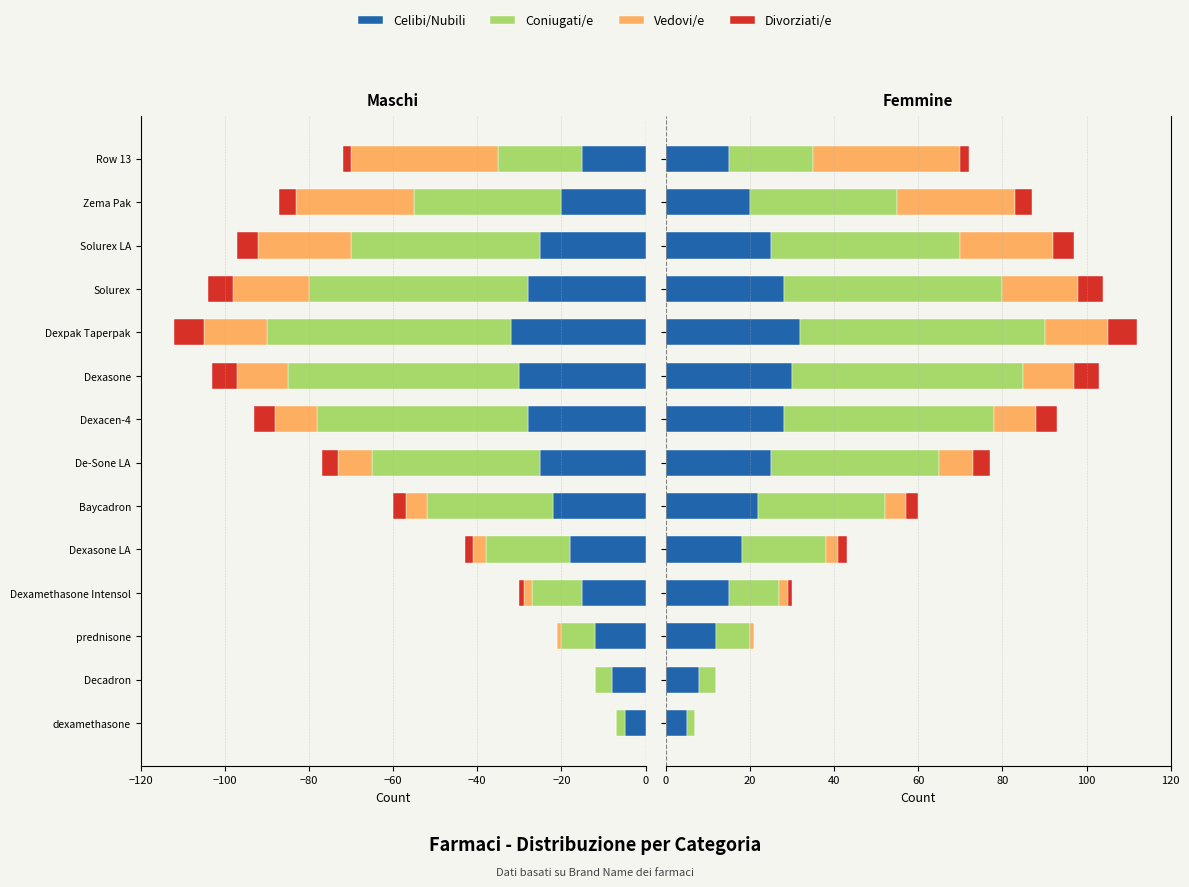

What are all the series names shown in the legend?

Celibi/Nubili, Coniugati/e, Vedovi/e, Divorziati/e